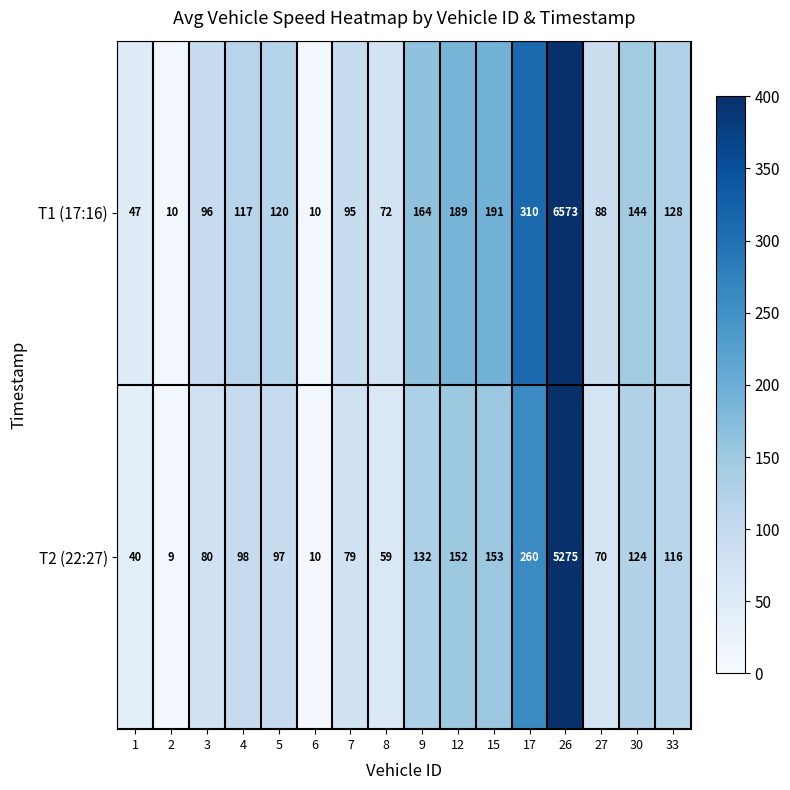

What is the greatest value displayed?

6573